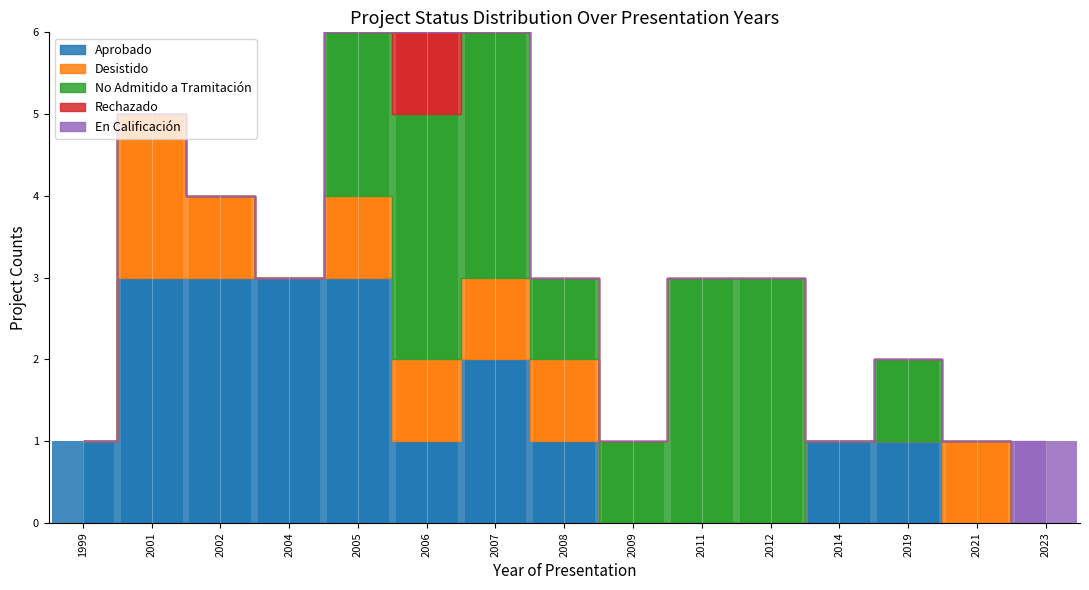

What value does the No Admitido a Tramitación series have at 2009?

1